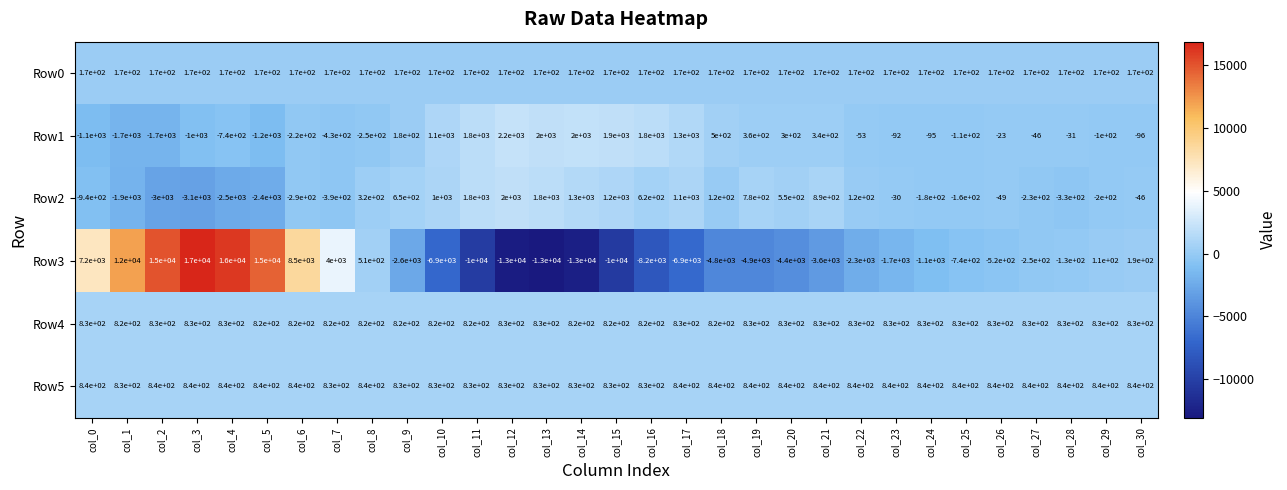

Which series has the largest total across all categories?

Row5